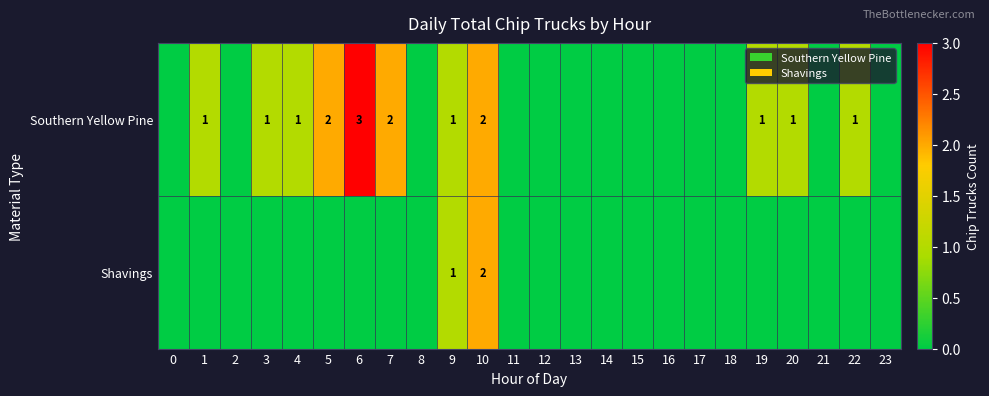

Is the value of Southern Yellow Pine at 1 greater than the value of Shavings at 7?

Yes